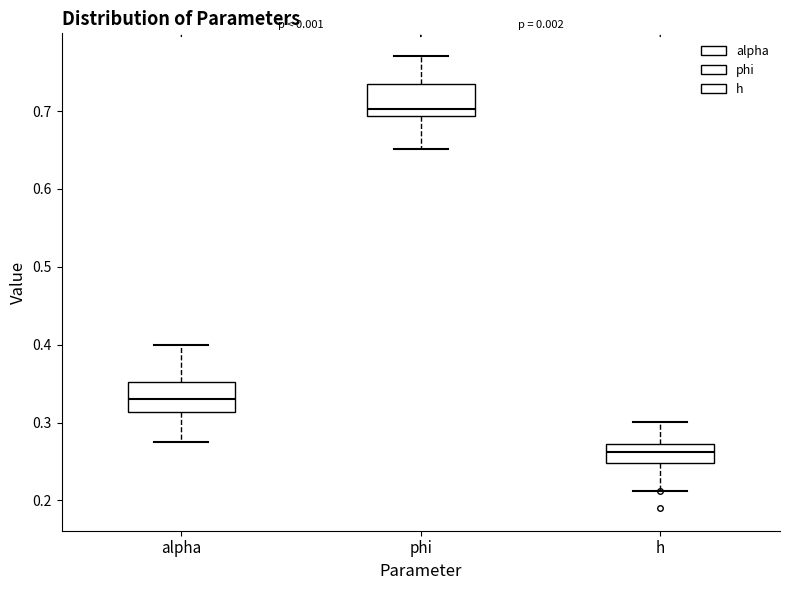

Where is the lower edge of the box for alpha on the y-axis? The values are not printed on the chart, so give them approximately, as read against the axis.

0.31